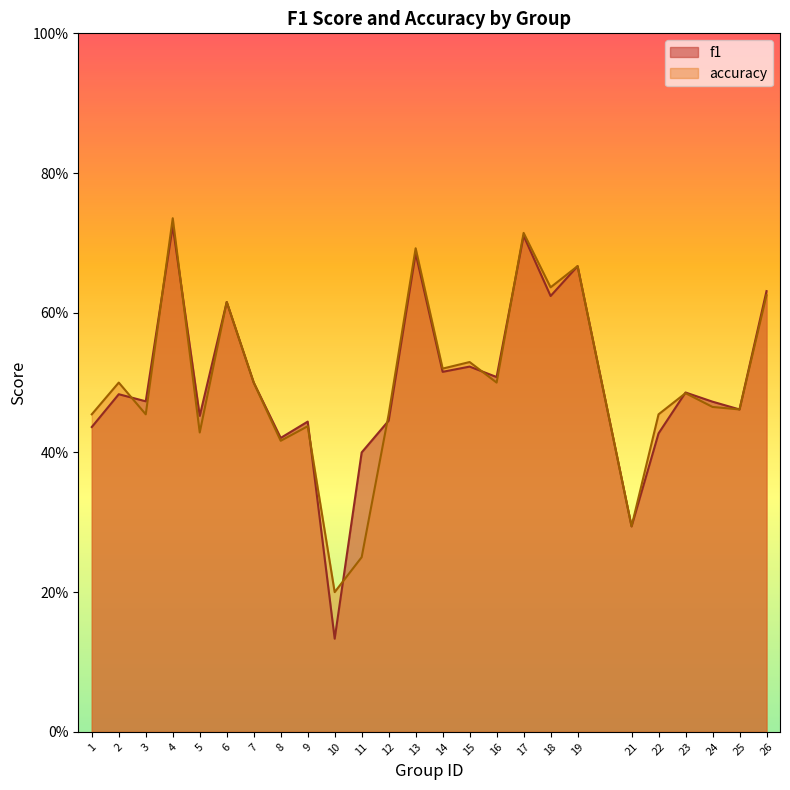

List the labels in order of f1 value, largest first.

4, 17, 13, 19, 26, 18, 6, 15, 14, 16, 7, 23, 2, 3, 24, 25, 5, 12, 9, 1, 22, 8, 11, 21, 10